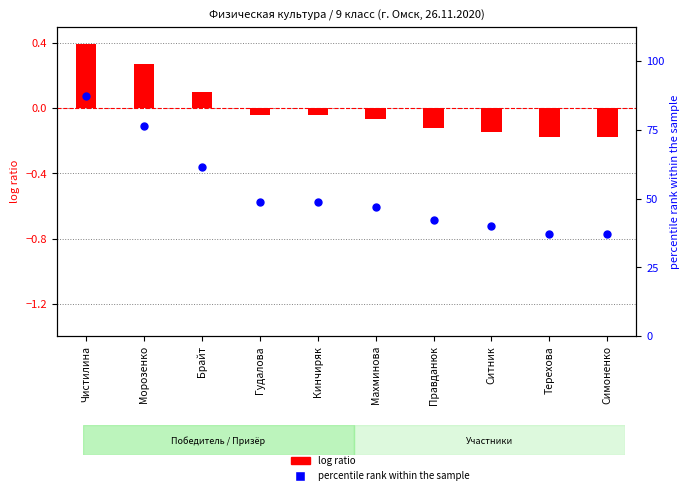

Which series has the largest Y range (max minus min)?

percentile rank within the sample